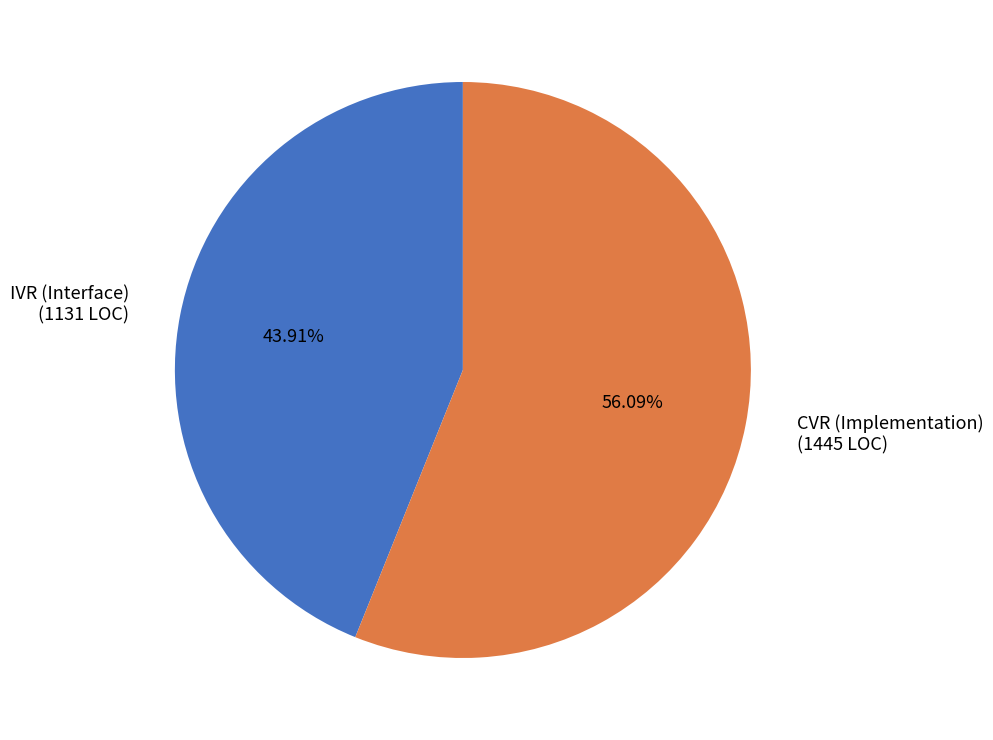

Is there any slice that represents more than half of the pie?

Yes